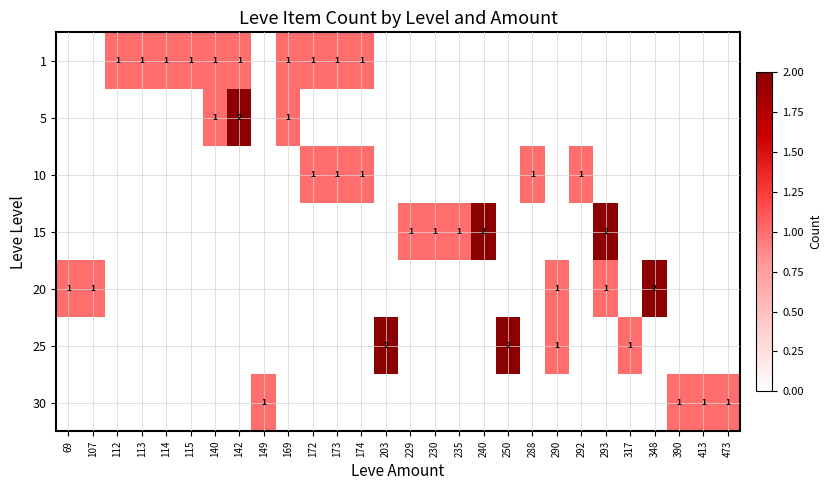

What is the sum of the 5 values at 169 and 142?

3